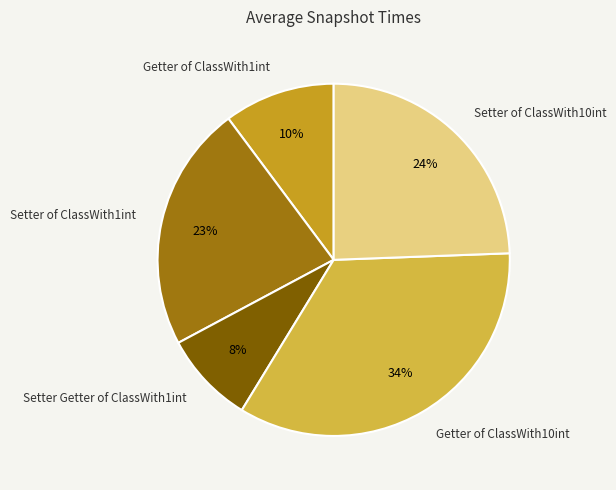

Is there any slice that represents more than half of the pie?

No